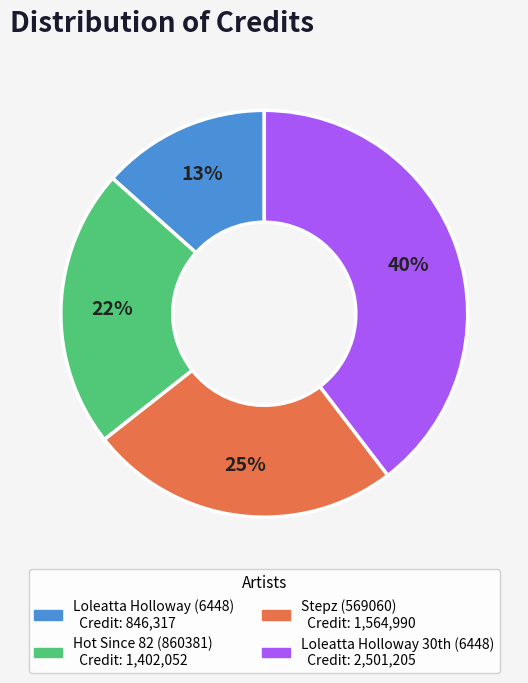

Is it true that Loleatta Holloway (6448) is 13% of the pie?

True